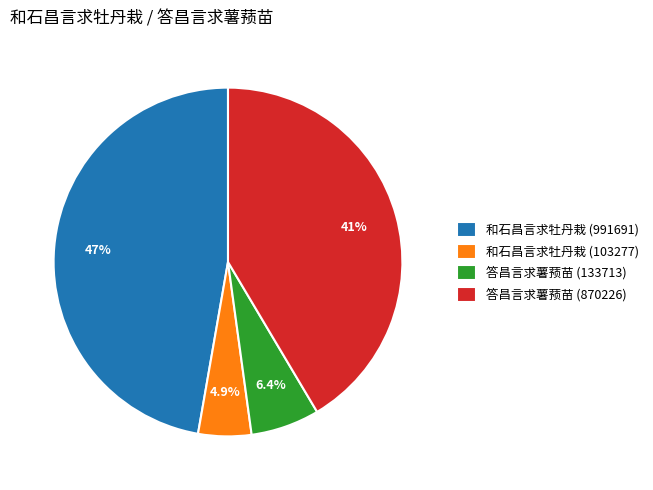

Is there a majority slice in this chart?

No